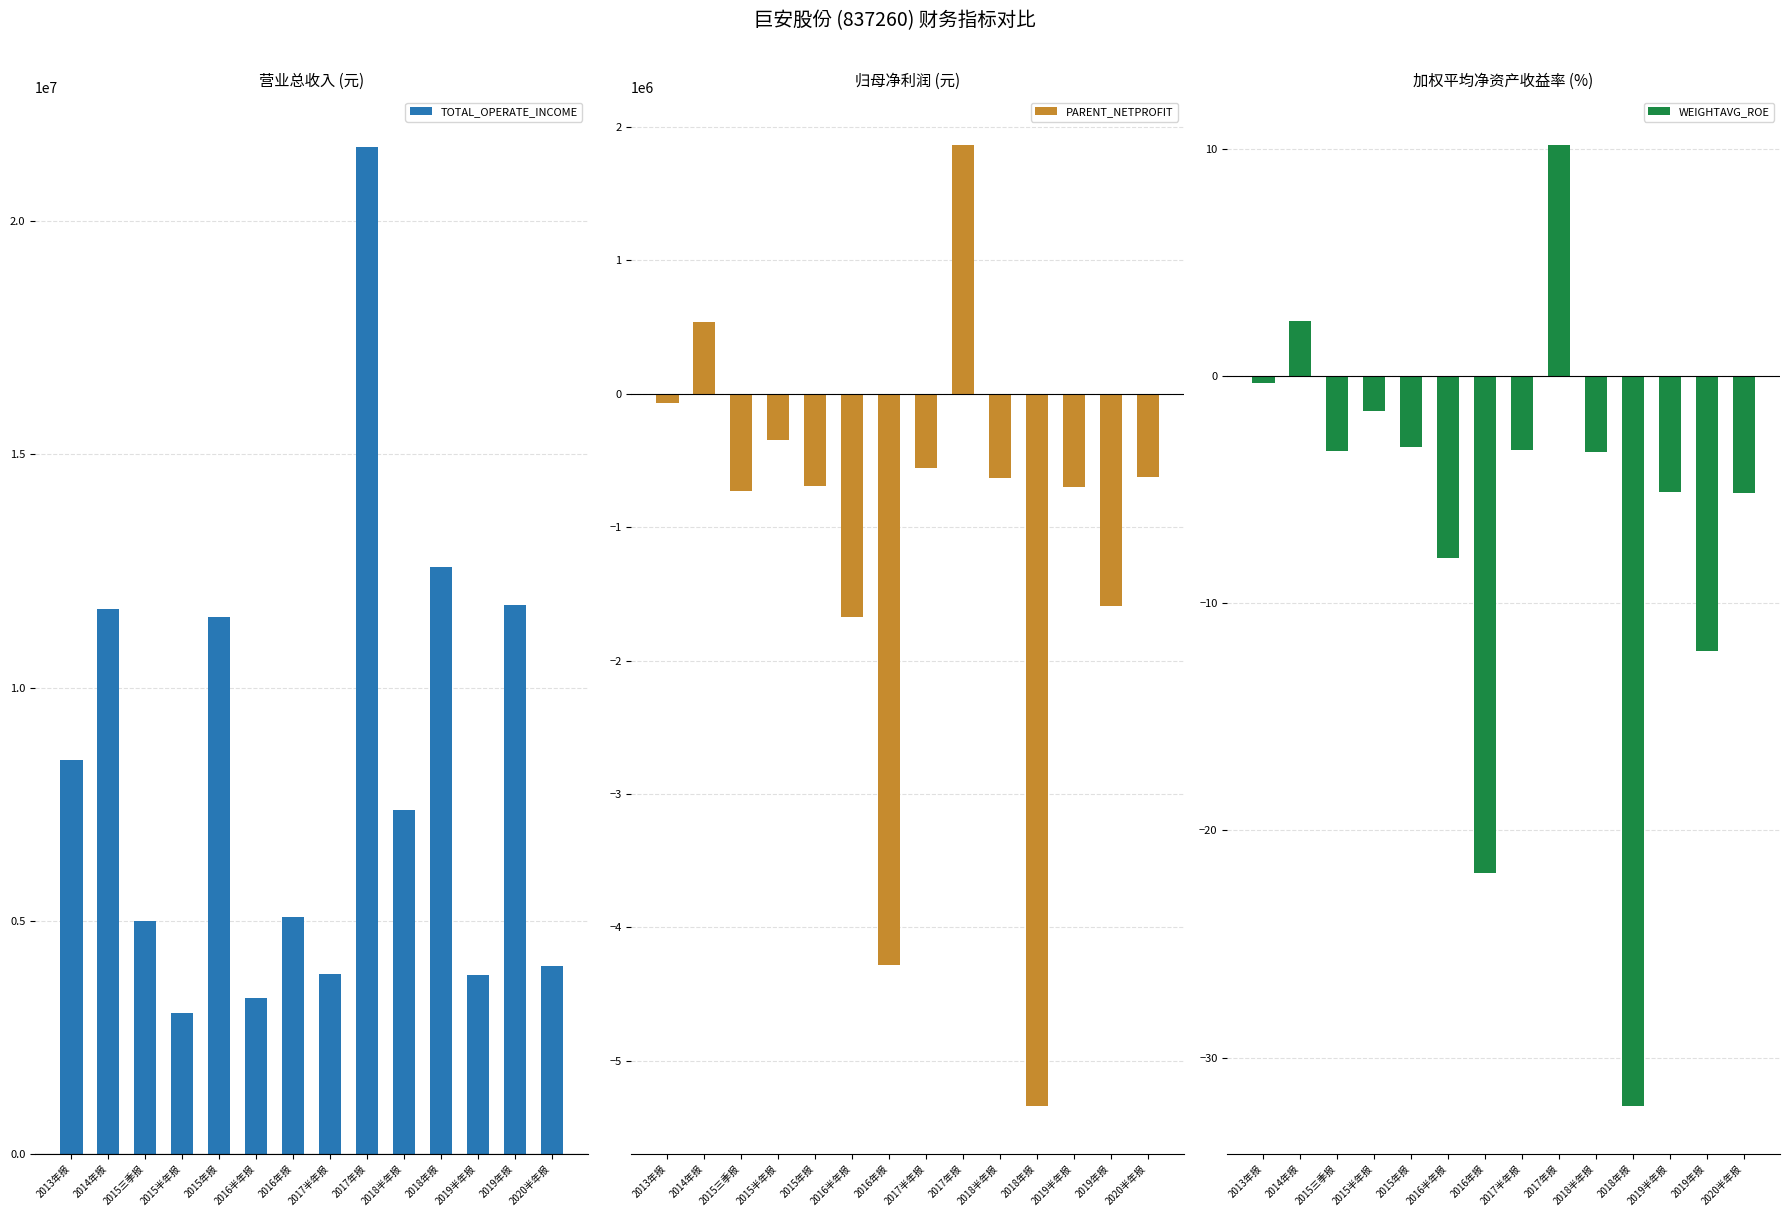

What is the difference between the second highest and second lowest values in the PARENT_NETPROFIT series?

4820105.7